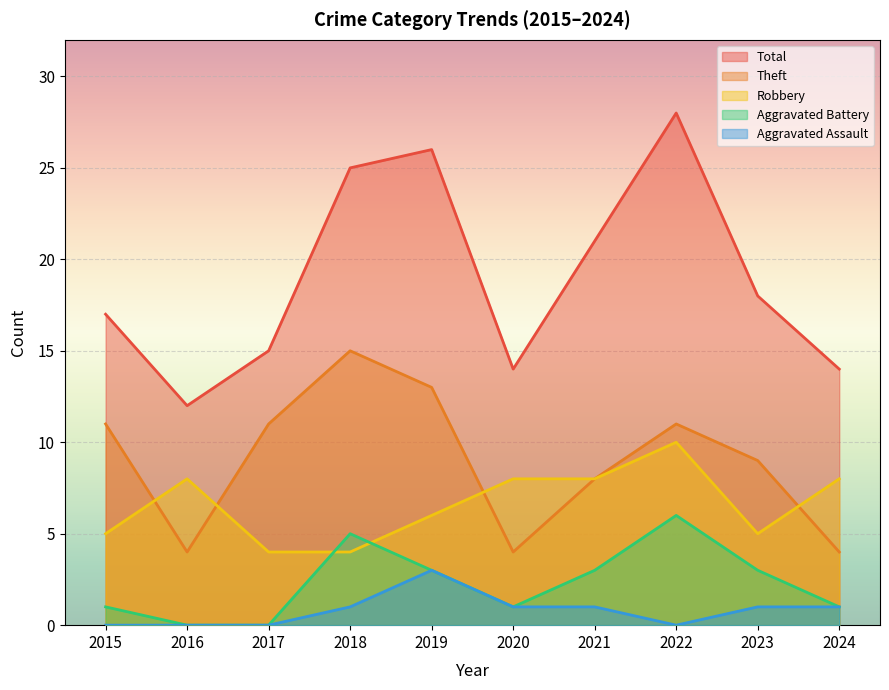

What are all the series names shown in the legend?

Total, Theft, Robbery, Aggravated Battery, Aggravated Assault